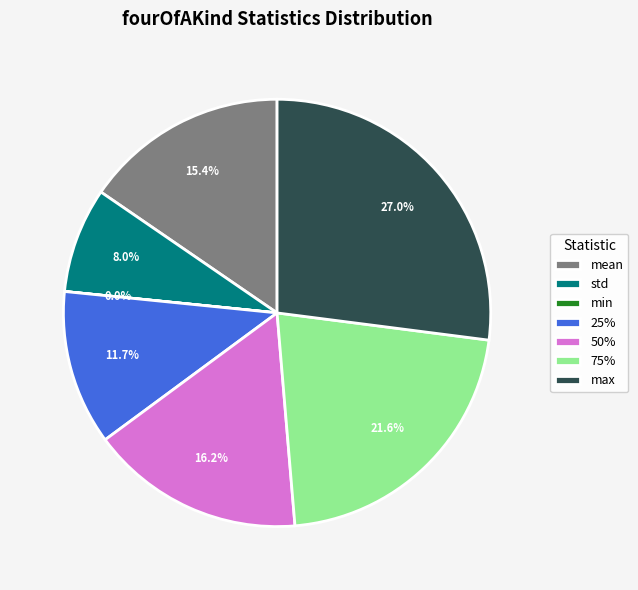

Which slice is the largest?

max